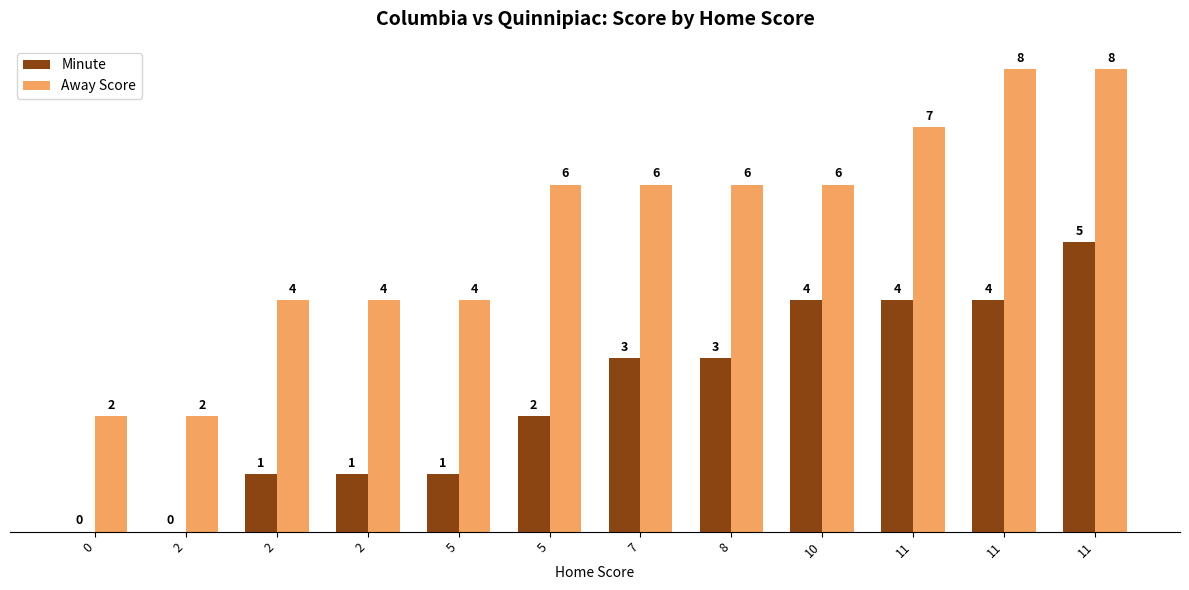

Which series changed the most between 11 and 11?

Minute